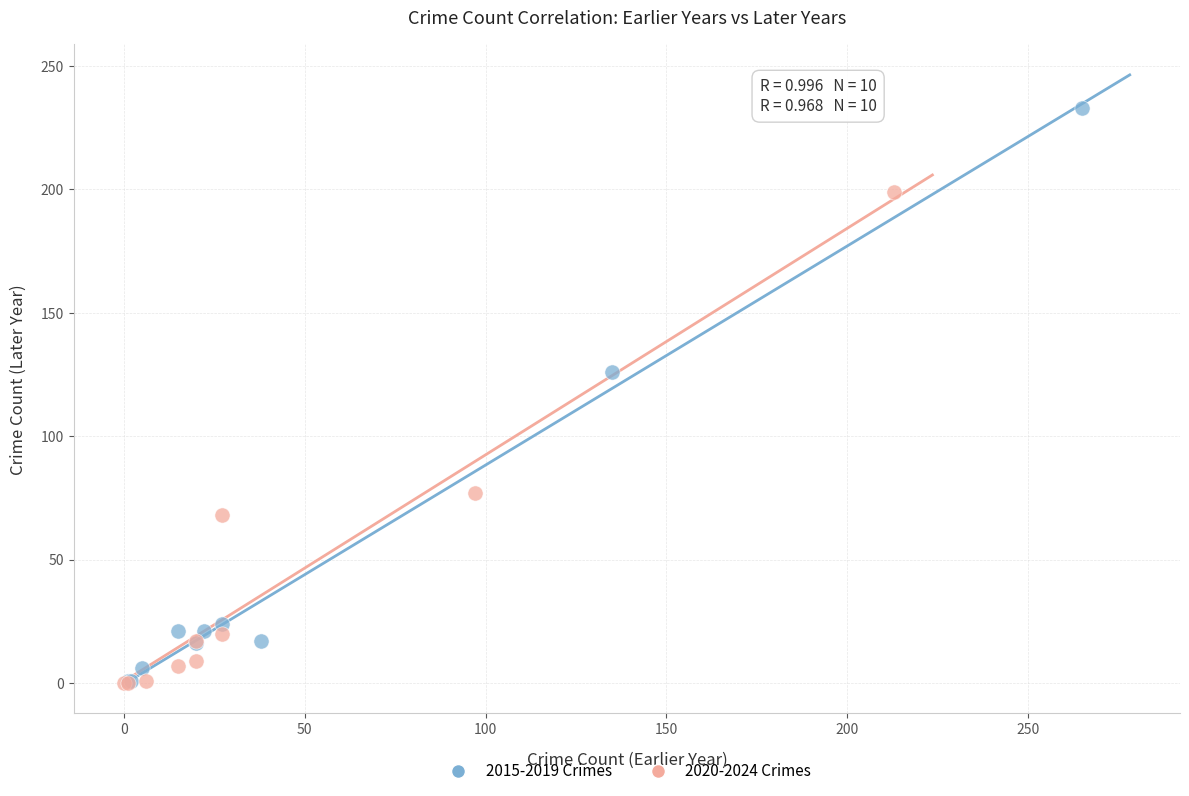

Which series has the largest Y range (max minus min)?

2015-2019 Crimes